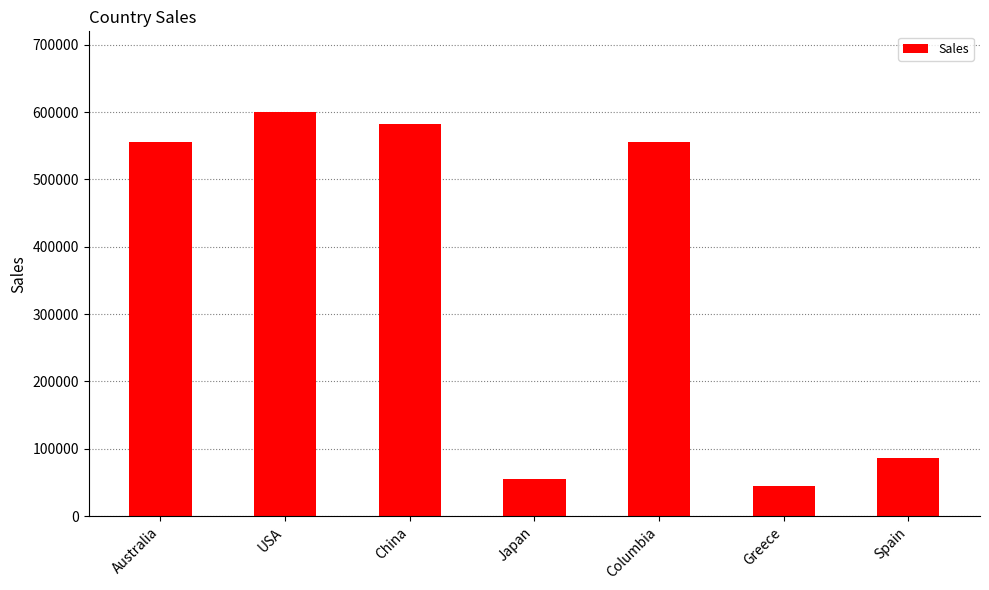

What is the minimum value shown in the chart?

45000